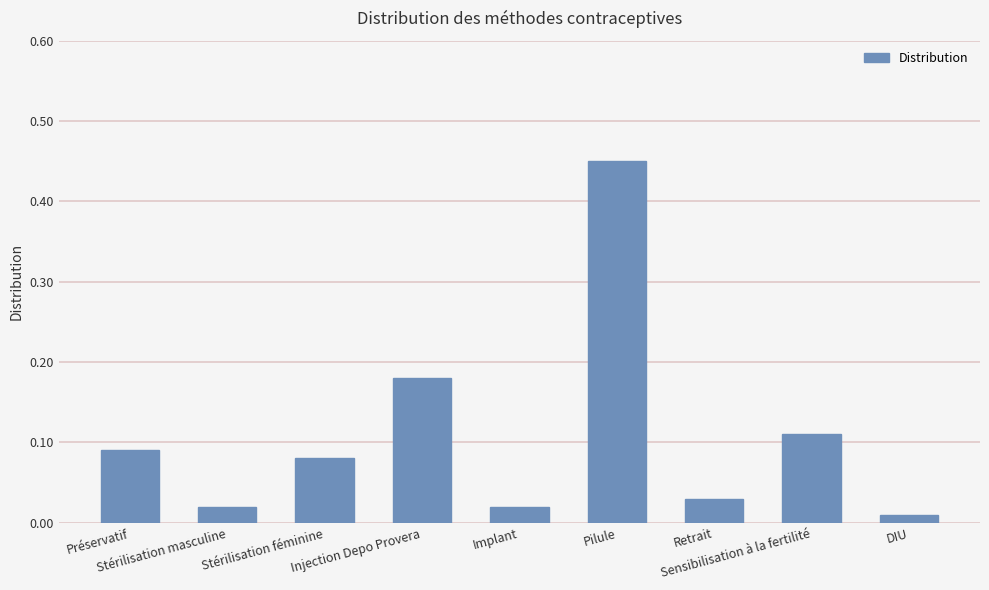

Which category has the lowest value across all series?

DIU